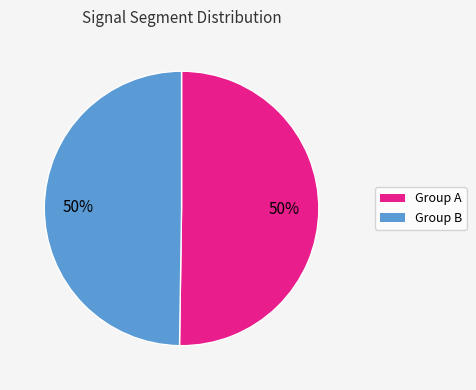

To the nearest percent, what is the average slice percentage?

50%